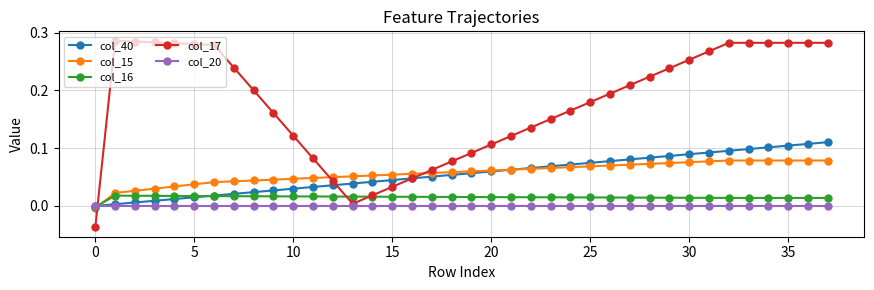

How many intersections are there between col_16 and col_17?

3